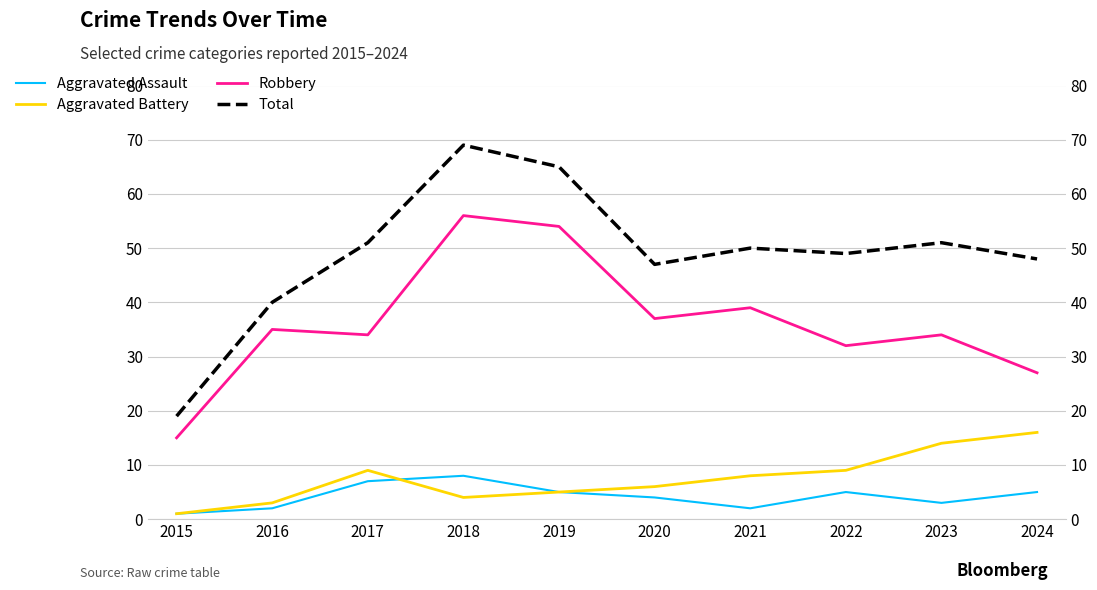

What are all the series names shown in the legend?

Aggravated Assault, Aggravated Battery, Robbery, Total